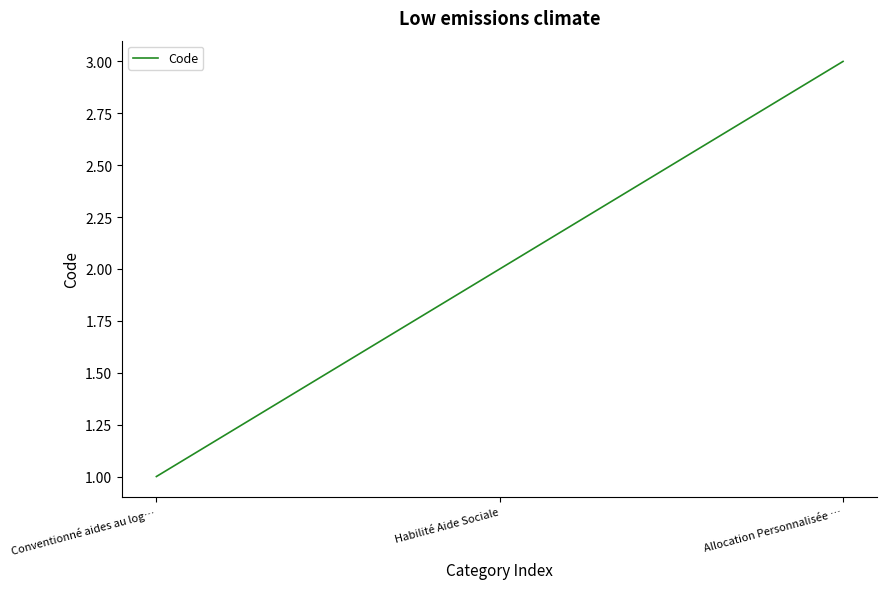

The chart shows a value of 1 at Allocation Personnalisée …. True or false?

False